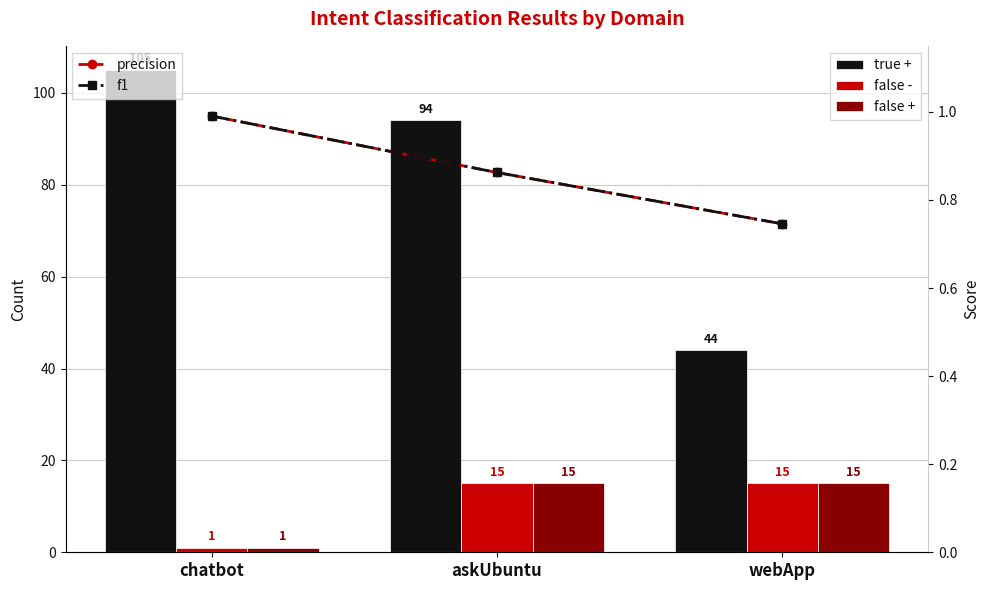

Which series has the largest range (max minus min)?

true +